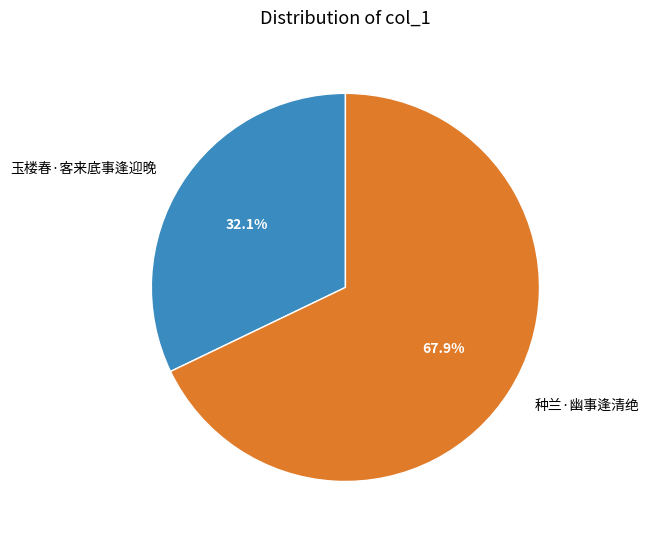

To the nearest percent, what is the difference between the largest and smallest slice percentages?

36%